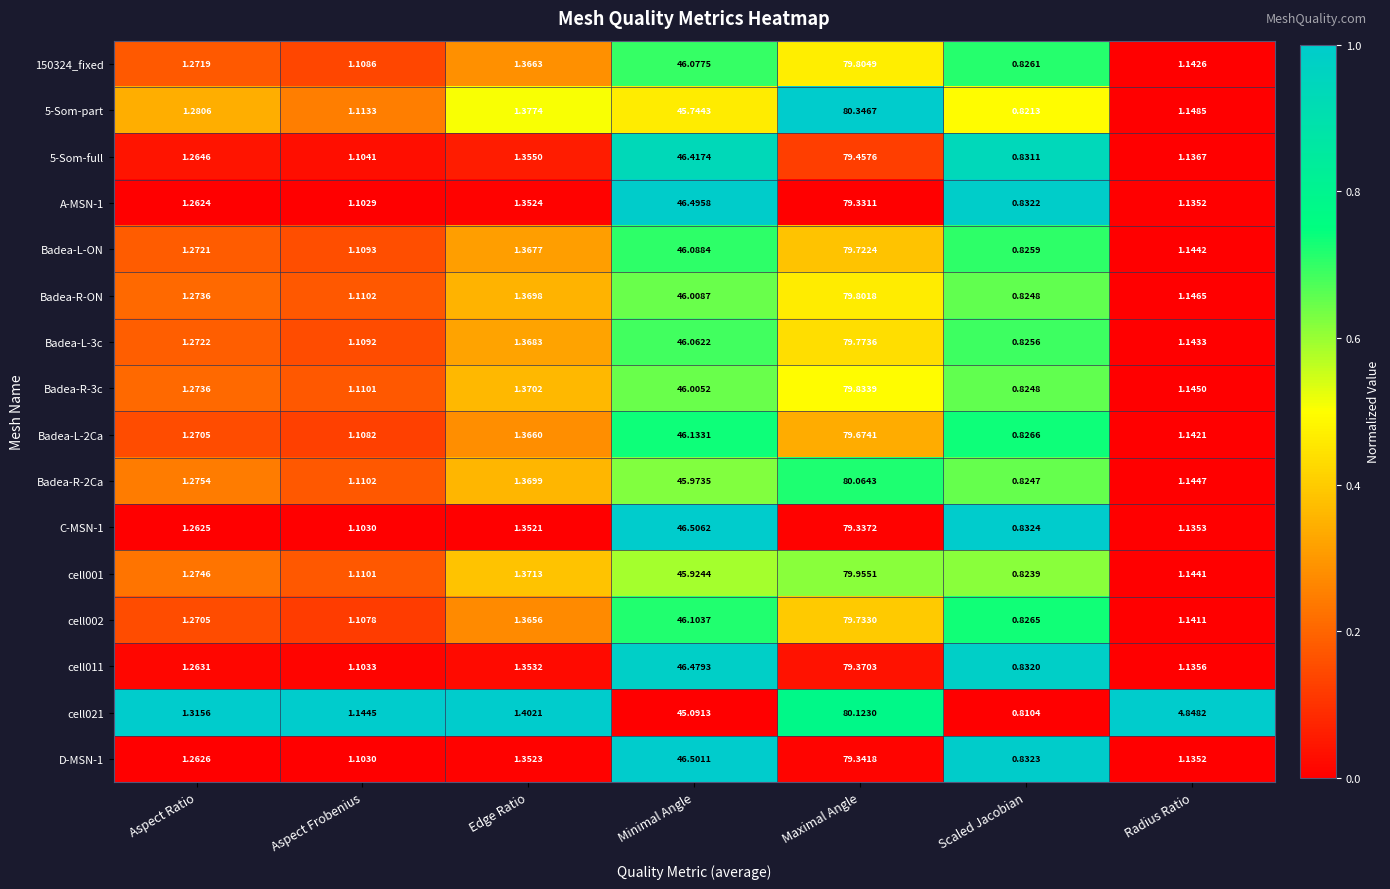

At how many categories does at least one series exceed 0?

7